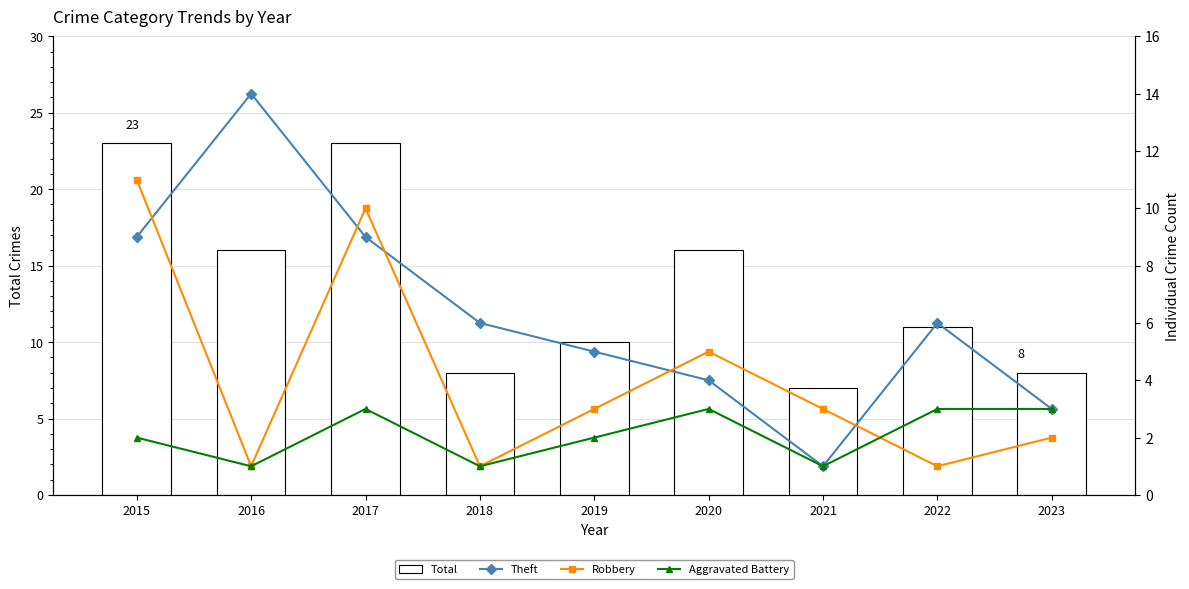

True or false: Total has a value of 4 at 2023.

False